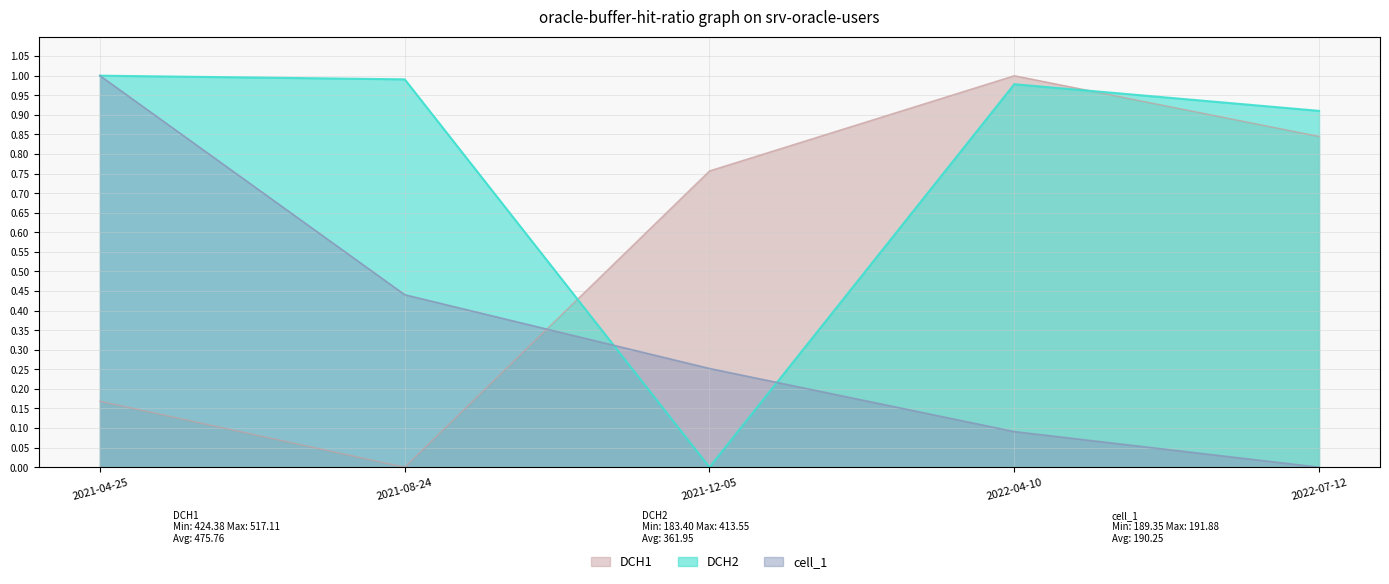

Reading left to right, transcribe all the data shown in this chart.

DCH1: 2021-04-25=0.2	2021-08-24=0.0	2021-12-05=0.8	2022-04-10=1.0	2022-07-12=0.8
DCH2: 2021-04-25=1.0	2021-08-24=1.0	2021-12-05=0.0	2022-04-10=1.0	2022-07-12=0.9
cell_1: 2021-04-25=1.0	2021-08-24=0.4	2021-12-05=0.3	2022-04-10=0.1	2022-07-12=0.0